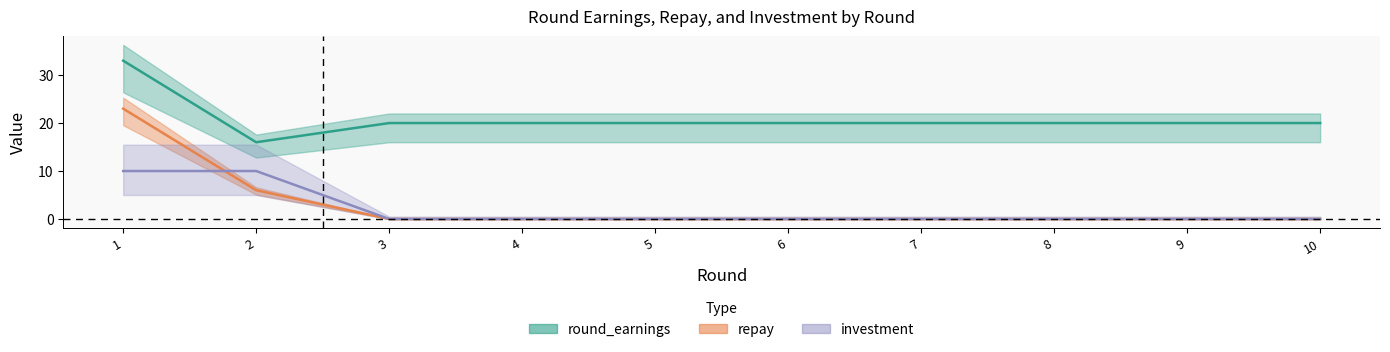

True or false: repay has a value of 0 at 4.

True